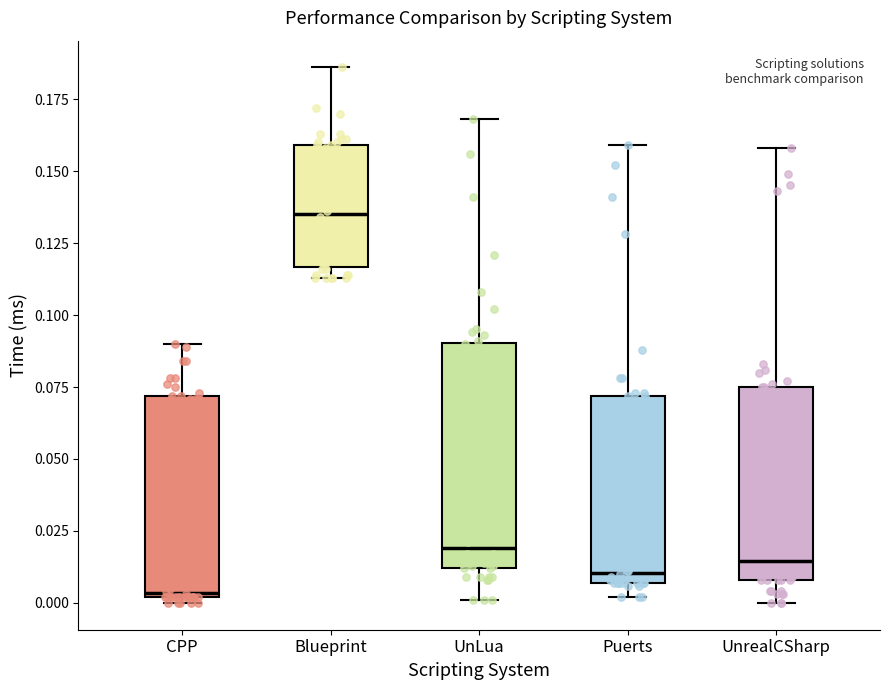

Reading left to right, transcribe this box plot: for each box, give where its median line is, the range the box spans, and where its two whiskers end, as read against the y-axis. The values are not printed on the chart, so give them approximately, as read against the axis.

CPP: median 0.005, box 0.000 to 0.070, whiskers 0.000 (just below the box's lower edge) to 0.090
Blueprint: median 0.135, box 0.115 to 0.160, whiskers 0.115 (just below the box's lower edge) to 0.185
UnLua: median 0.020, box 0.010 to 0.090, whiskers 0.000 to 0.170
Puerts: median 0.010, box 0.005 to 0.070, whiskers 0.000 to 0.160
UnrealCSharp: median 0.015, box 0.010 to 0.075, whiskers 0.000 to 0.160